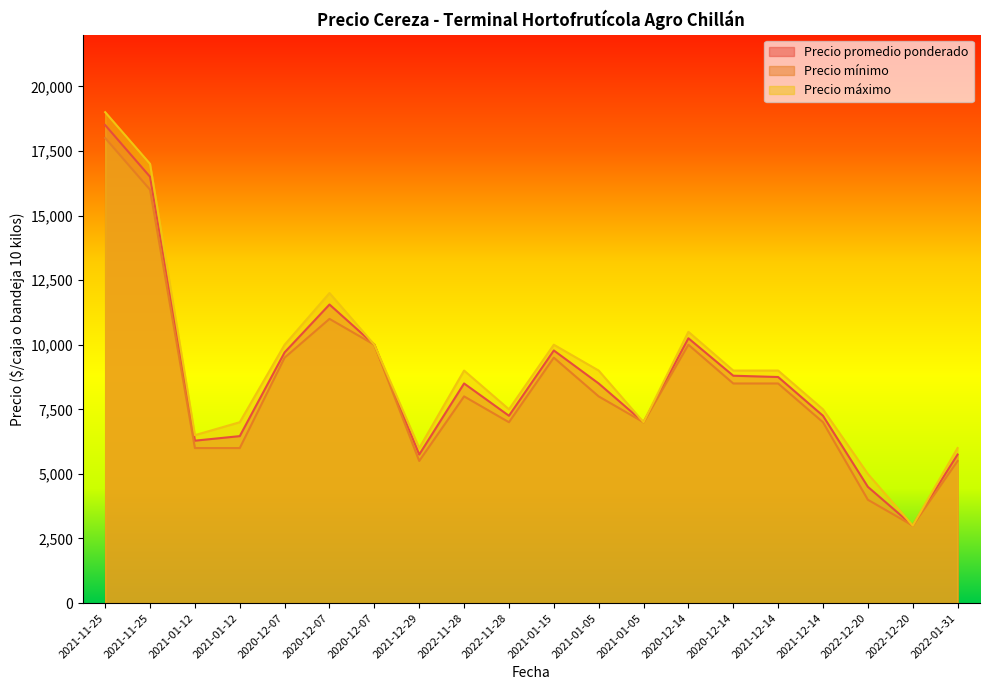

Which series has the largest range (max minus min)?

Precio máximo